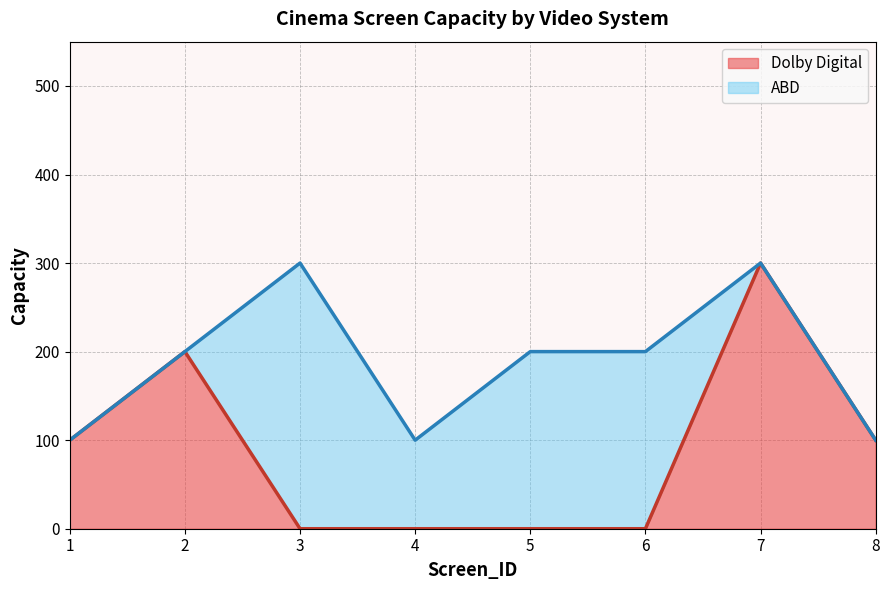

What is the change in value from 3 to 7?

+300